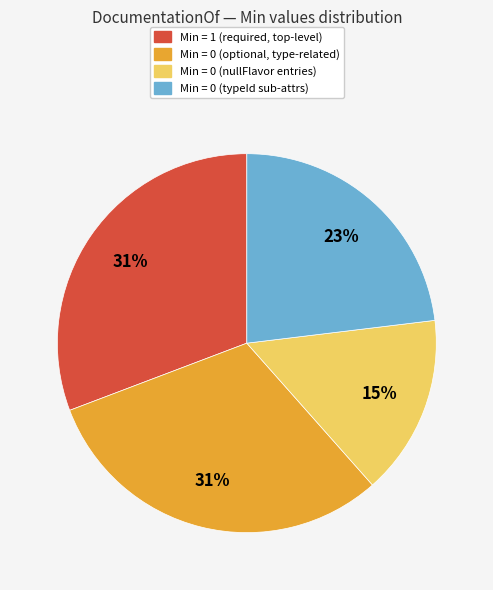

Does any single category account for the majority?

No